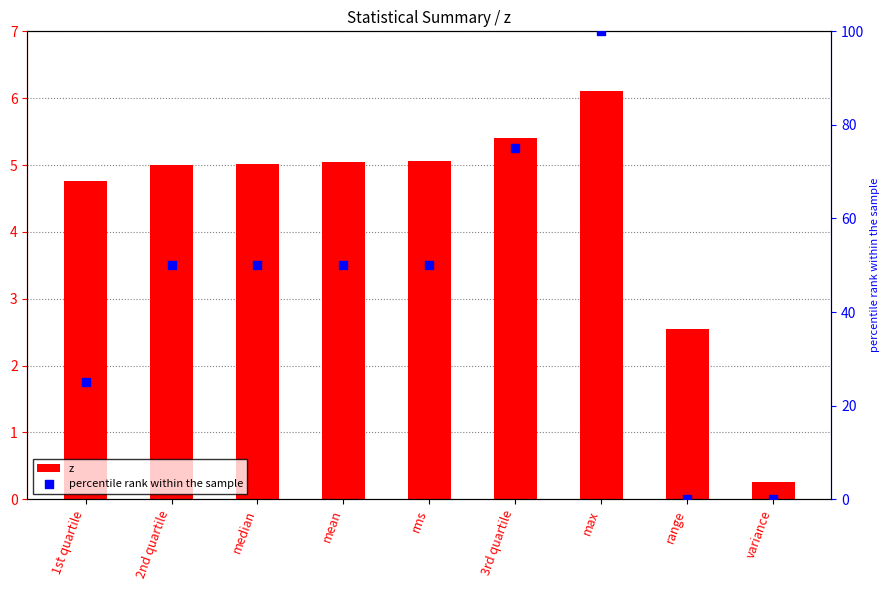

Which series contains the highest Y value?

percentile rank within the sample